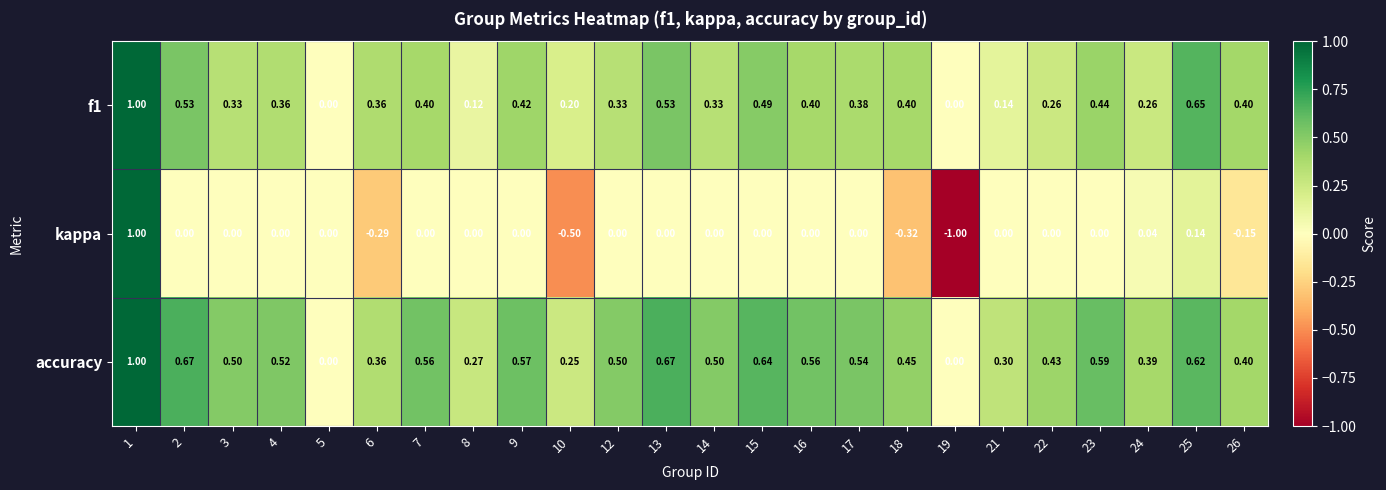

What is the maximum value shown in the chart?

1.0